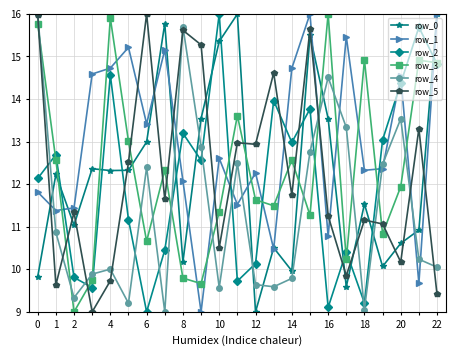

How many data points does each series have?

23